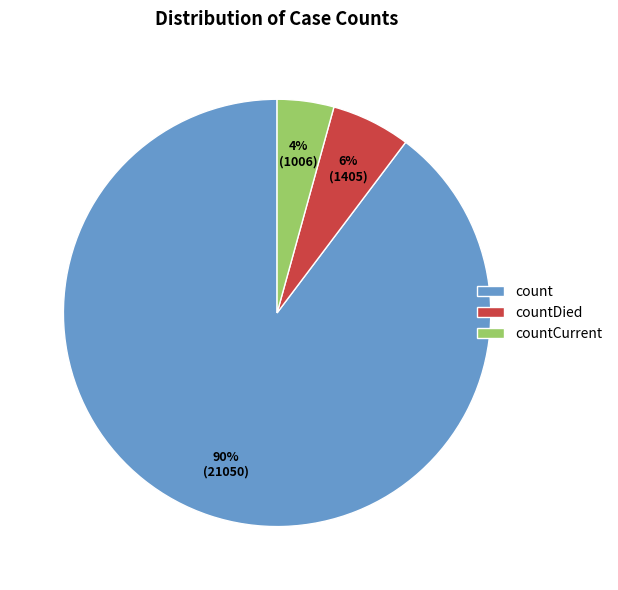

Is it true that countDied is 6% of the pie?

True